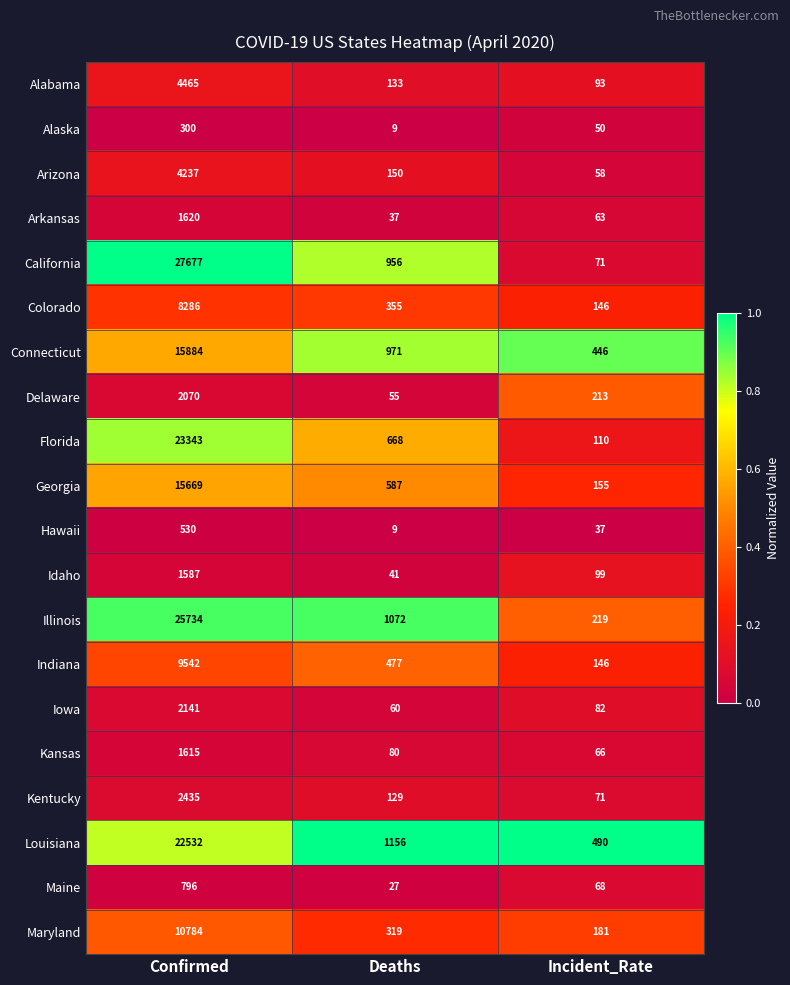

Rank the series by their maximum value, from lowest to highest.

Alaska, Hawaii, Maine, Idaho, Kansas, Arkansas, Delaware, Iowa, Kentucky, Arizona, Alabama, Colorado, Indiana, Maryland, Georgia, Connecticut, Louisiana, Florida, Illinois, California